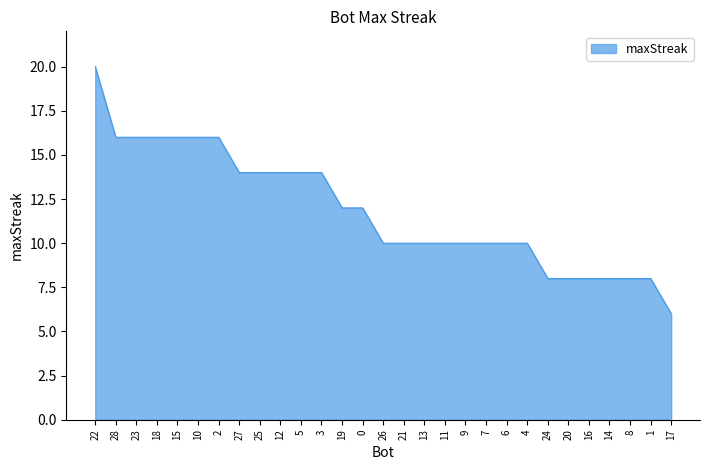

Is it true that the value at 2 is 11?

False